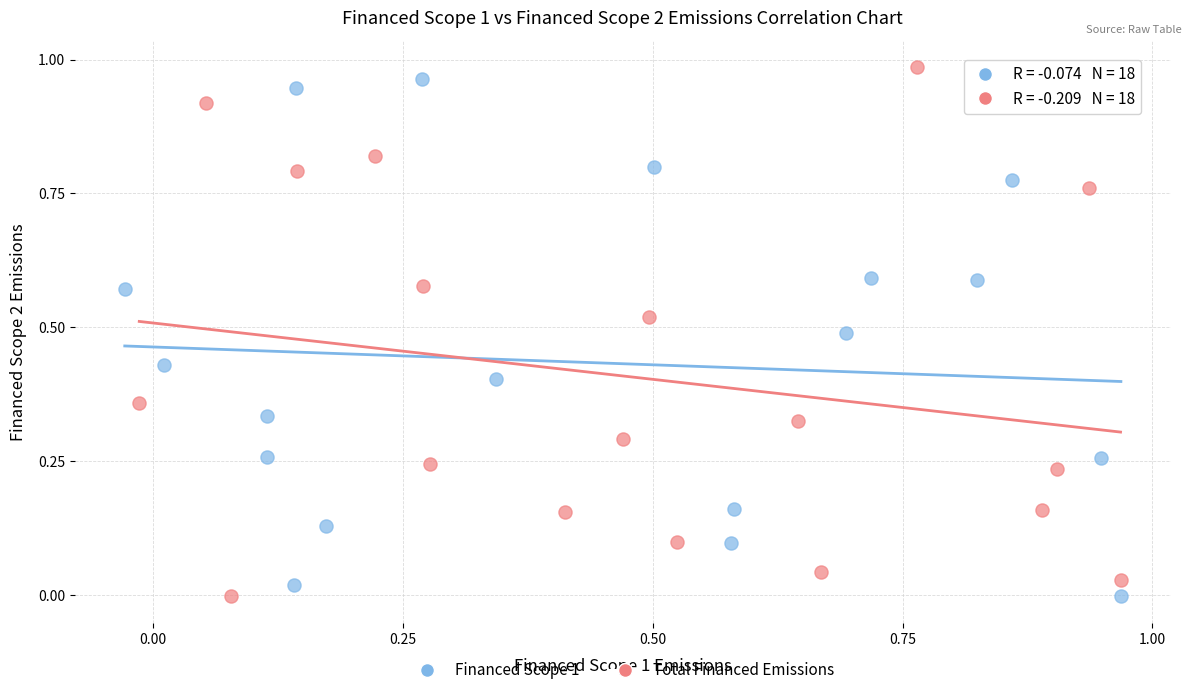

What are all the series names shown in the legend?

Financed Scope 1, Total Financed Emissions